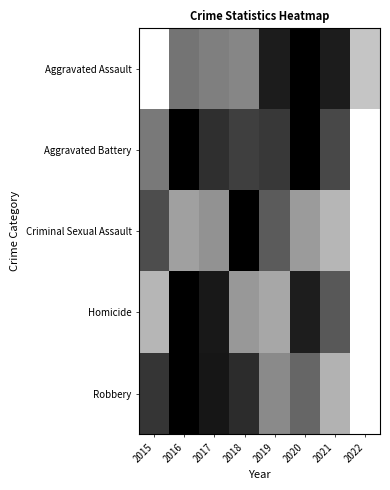

Reading right to left, what are all the values shown in this chart?

Aggravated Assault: 2022=0.2	2021=0.9	2020=1.0	2019=0.9	2018=0.5	2017=0.5	2016=0.5	2015=0.0
Aggravated Battery: 2022=0.0	2021=0.7	2020=1.0	2019=0.8	2018=0.8	2017=0.8	2016=1.0	2015=0.5
Criminal Sexual Assault: 2022=0.0	2021=0.3	2020=0.4	2019=0.6	2018=1.0	2017=0.4	2016=0.4	2015=0.7
Homicide: 2022=0.0	2021=0.7	2020=0.9	2019=0.3	2018=0.4	2017=0.9	2016=1.0	2015=0.3
Robbery: 2022=0.0	2021=0.3	2020=0.6	2019=0.5	2018=0.8	2017=0.9	2016=1.0	2015=0.8